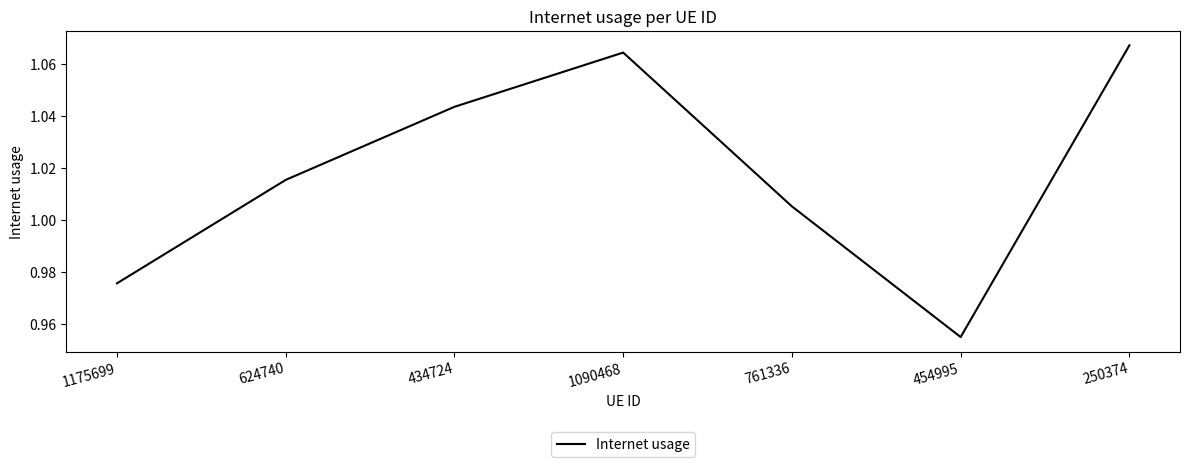

How many interior local valleys (lower than both neighbors) does the data have?

1